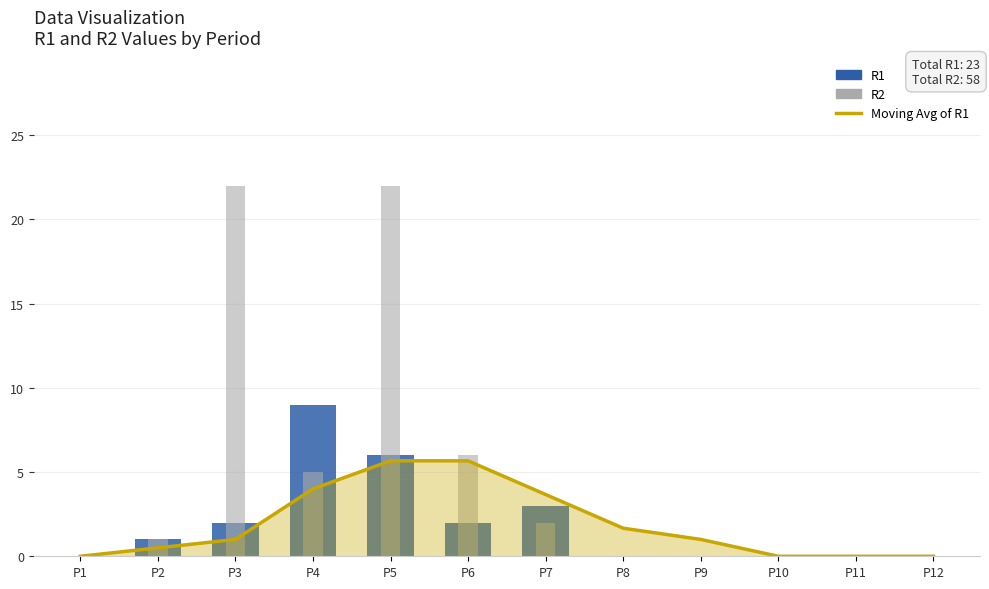

What is the approximate value of R2 at P6?

6.0